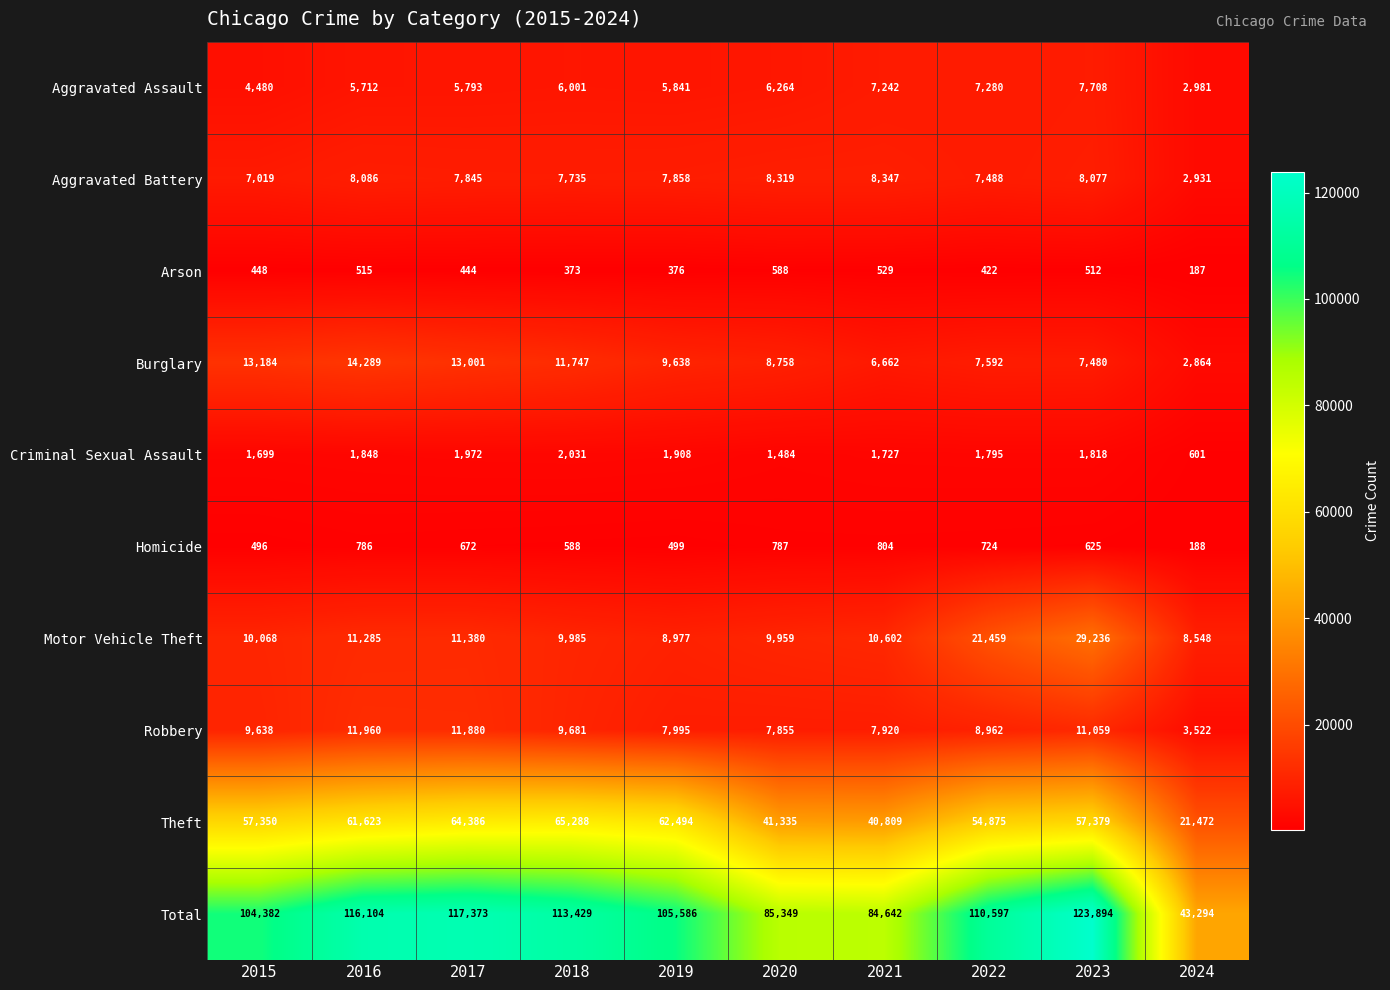

Read the Criminal Sexual Assault value at 2021.

1727